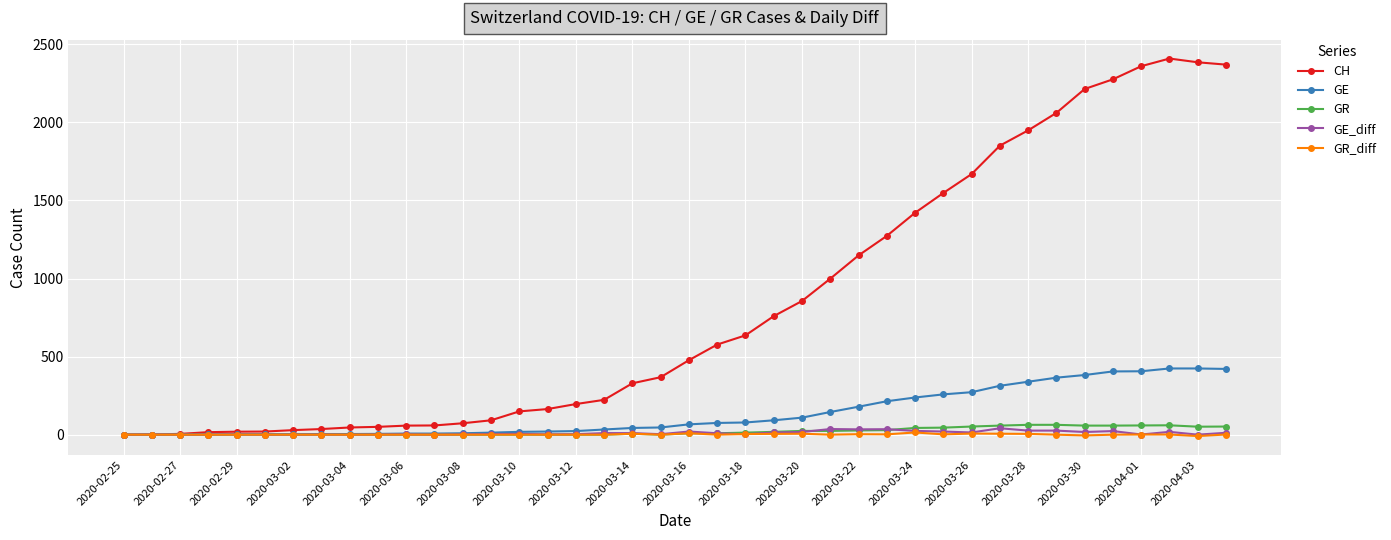

How many series are shown in this chart?

5